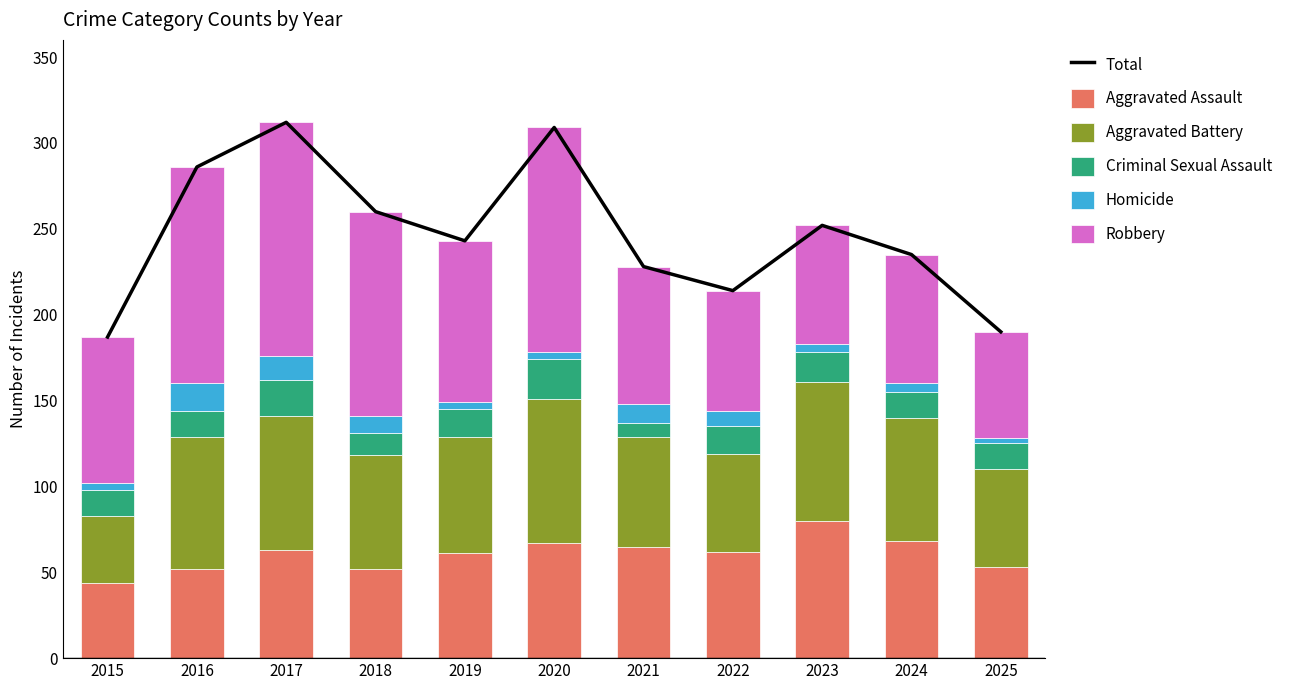

What is the spread (max minus min) of values at 2021?

220